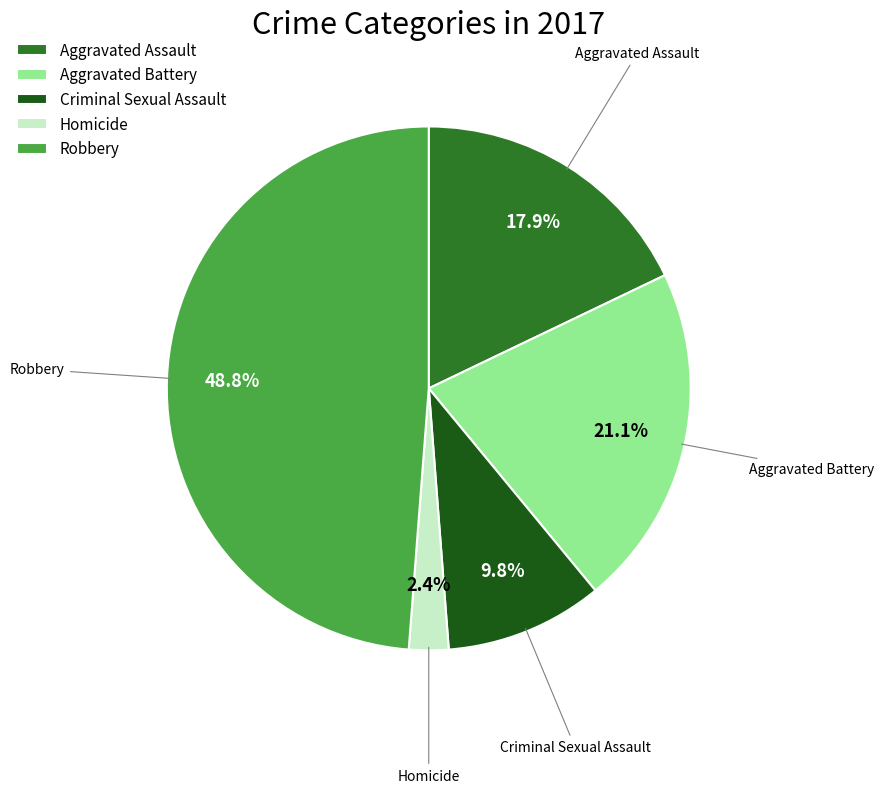

Which has a higher value, Homicide or Robbery?

Robbery